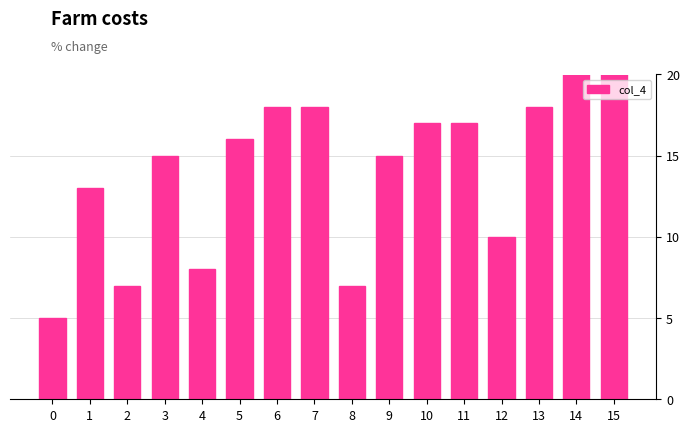

What is the sum of the values at 11 and 7?

35